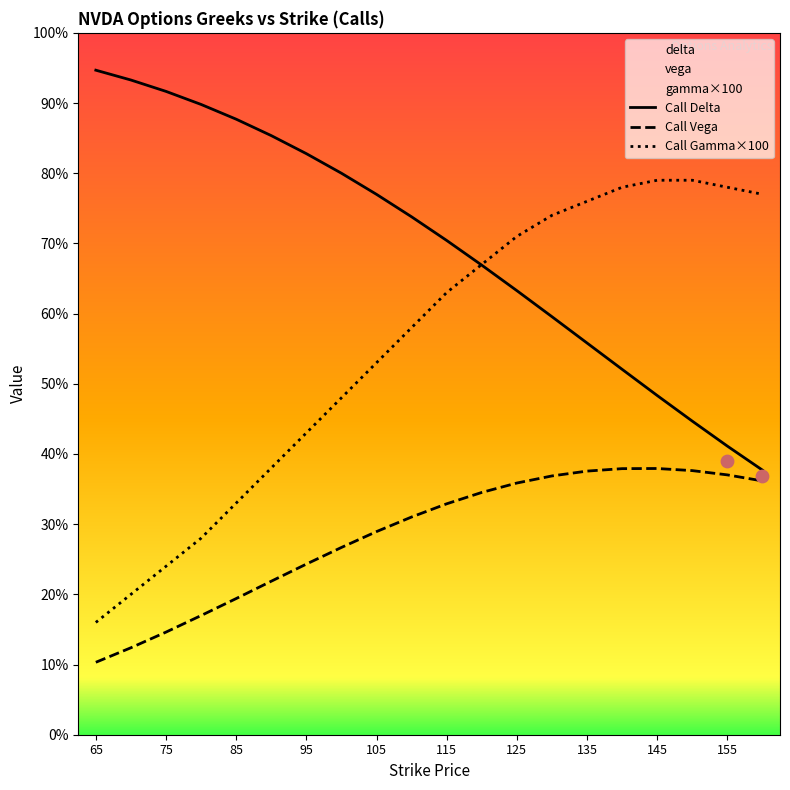

Which series has the largest total across all categories?

Call Delta